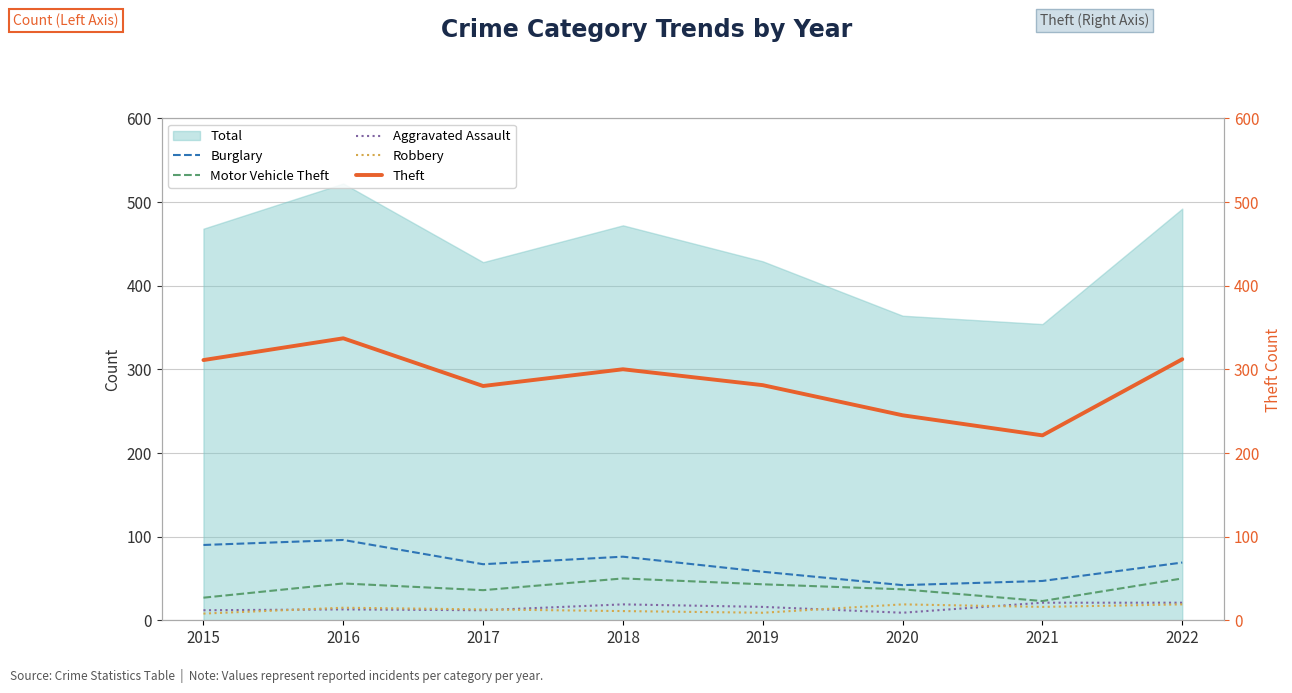

True or false: Burglary and Robbery cross at least once.

False